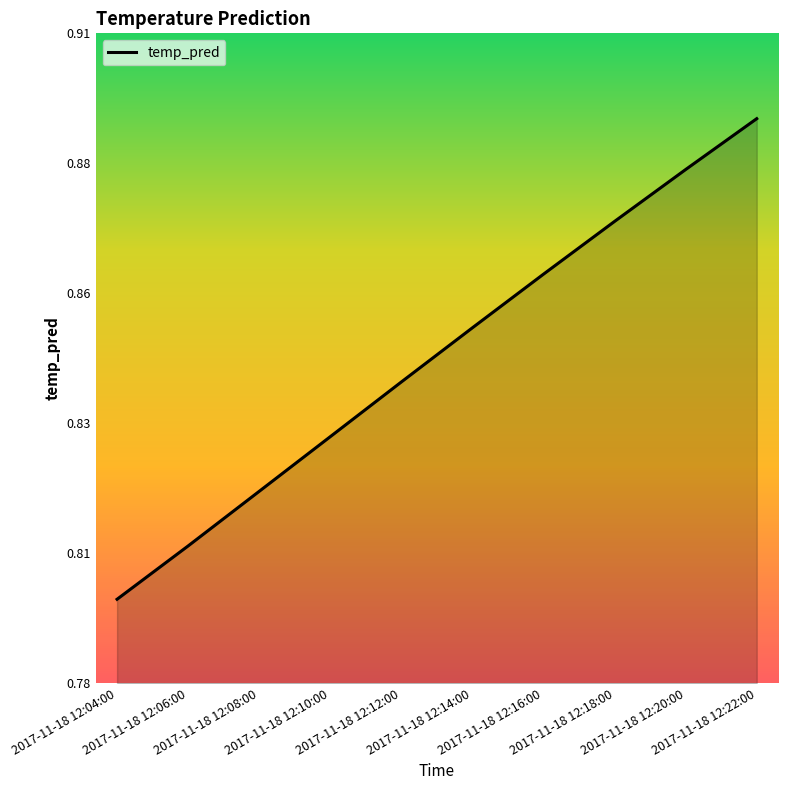

How many values are between 0 and 1?

10